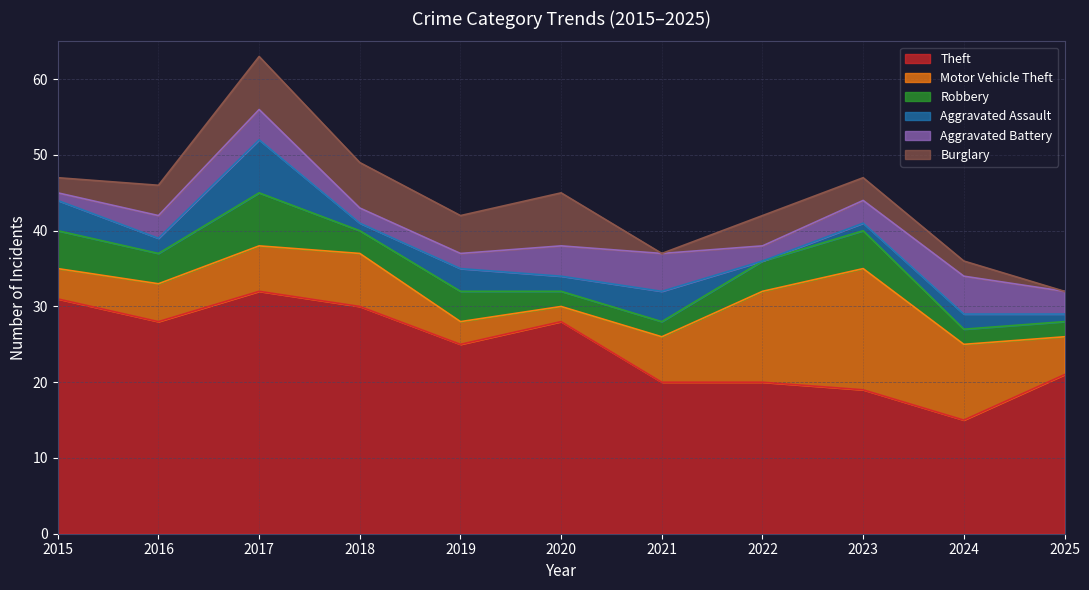

Between 2016 and 2021, which is larger?

2016